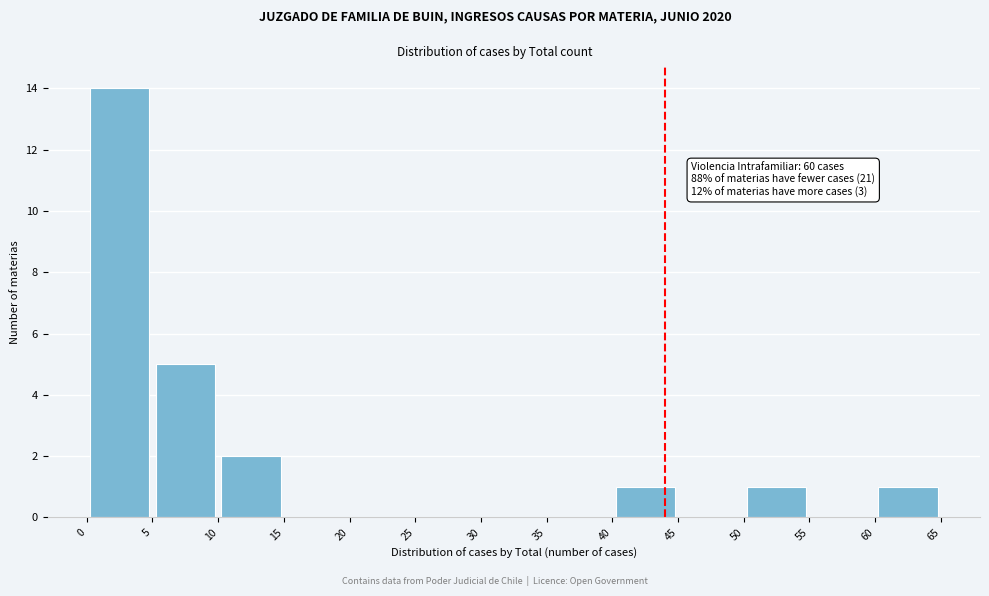

Over which range of the x-axis is the bar tallest?

0 to 5